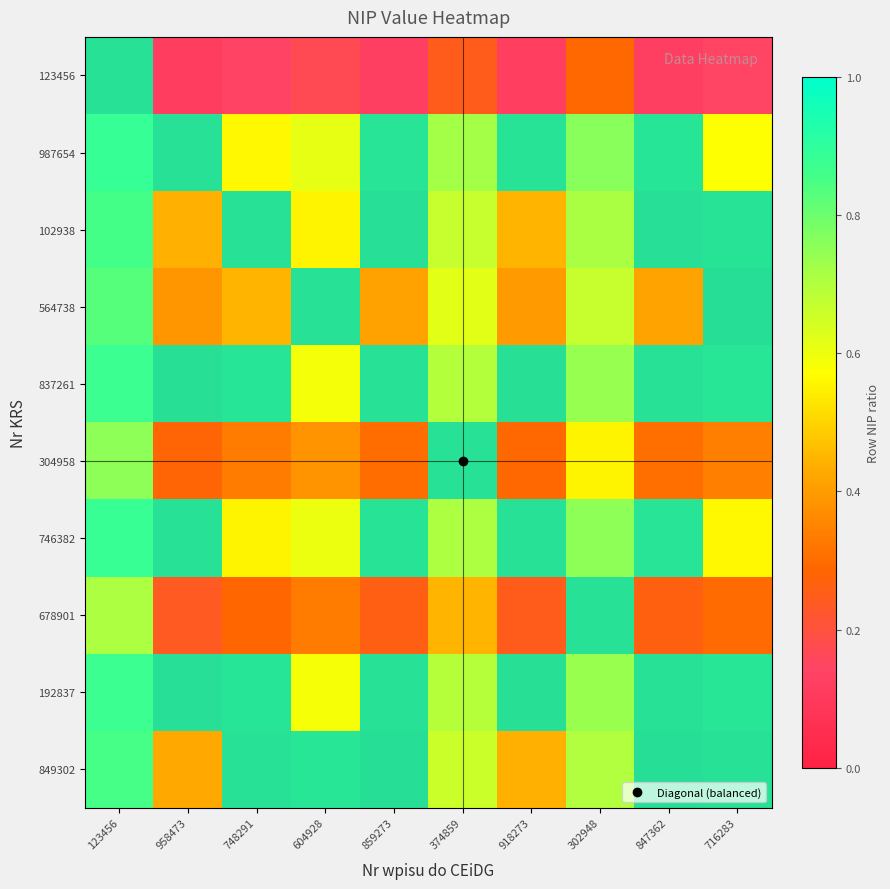

What is the greatest value displayed?

0.9